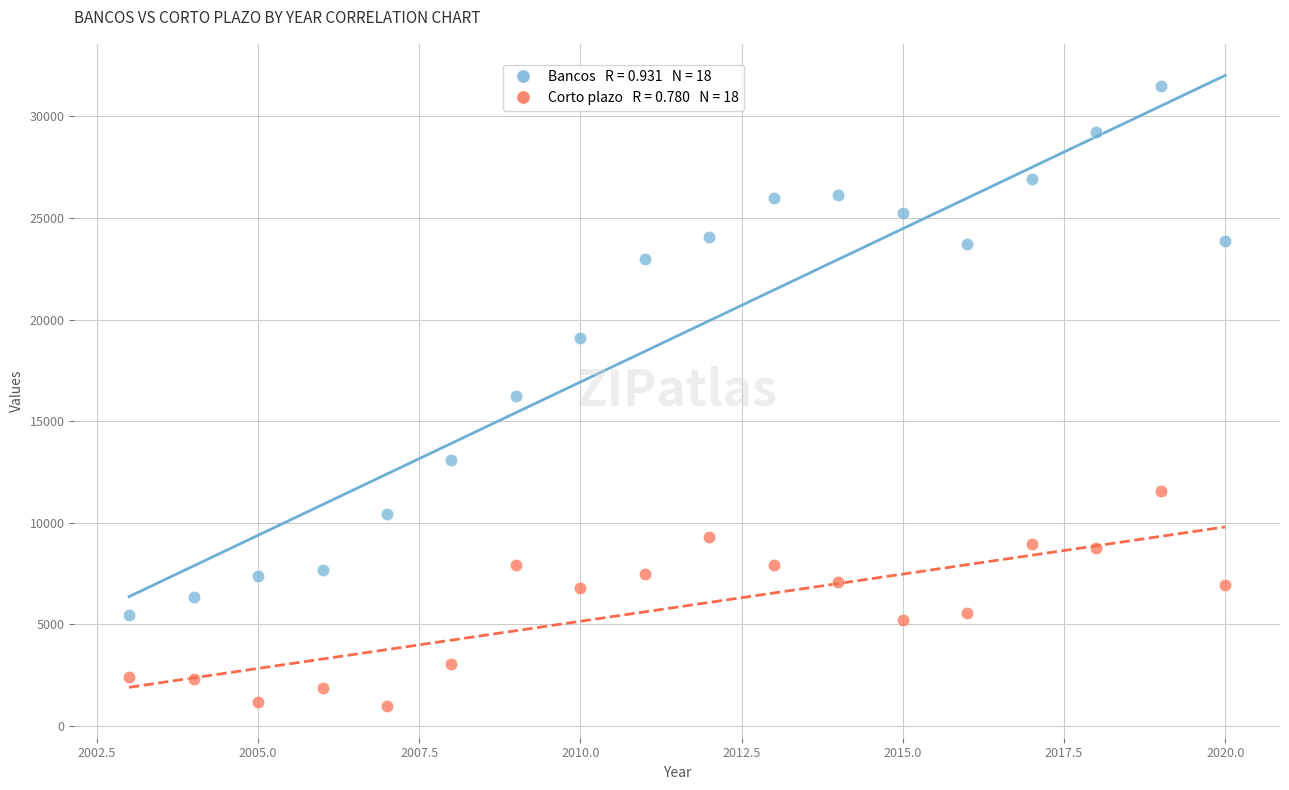

Across all data points, what is the range of Y values (max minus min)?

30545